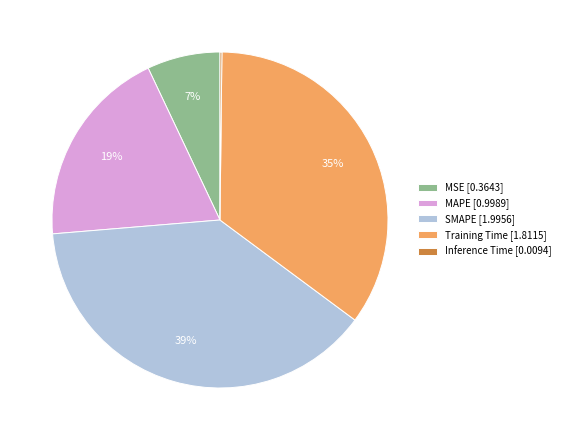

To the nearest percent, what is the average slice percentage?

20%